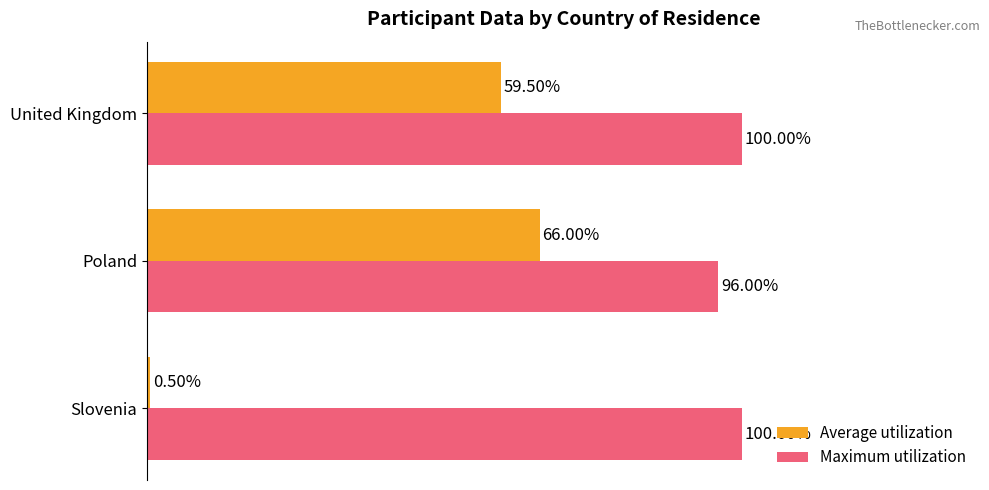

Rank the series by their average value, from highest to lowest.

Maximum utilization, Average utilization